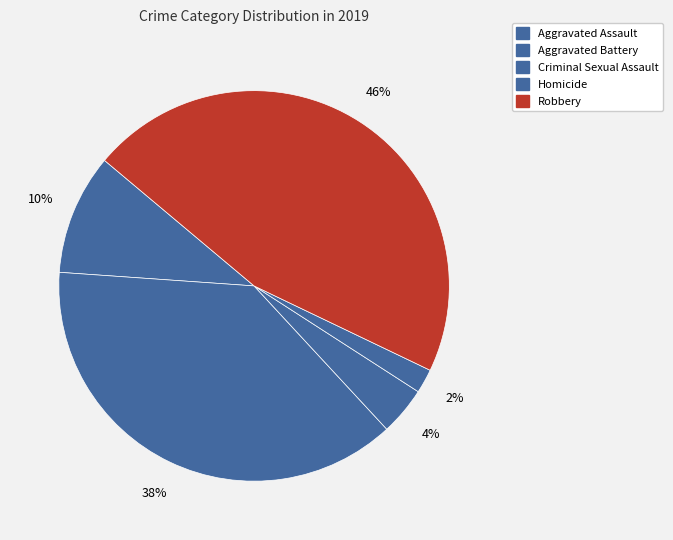

True or false: Homicide accounts for 2% of the total.

True